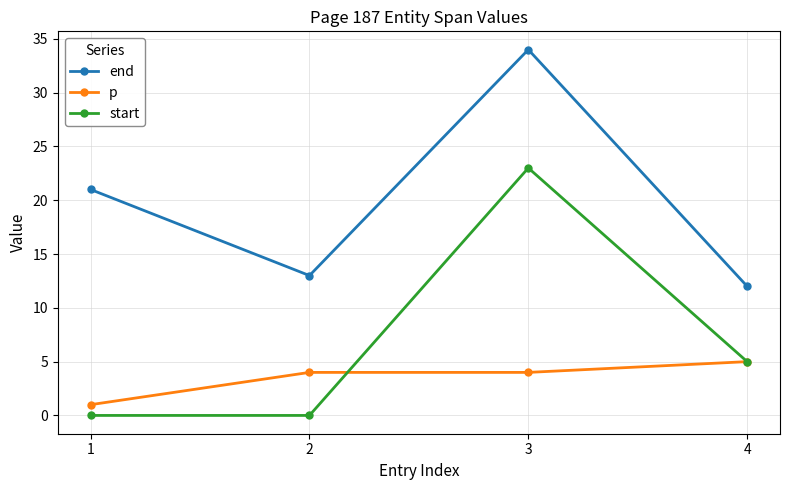

What are all the series names shown in the legend?

end, p, start